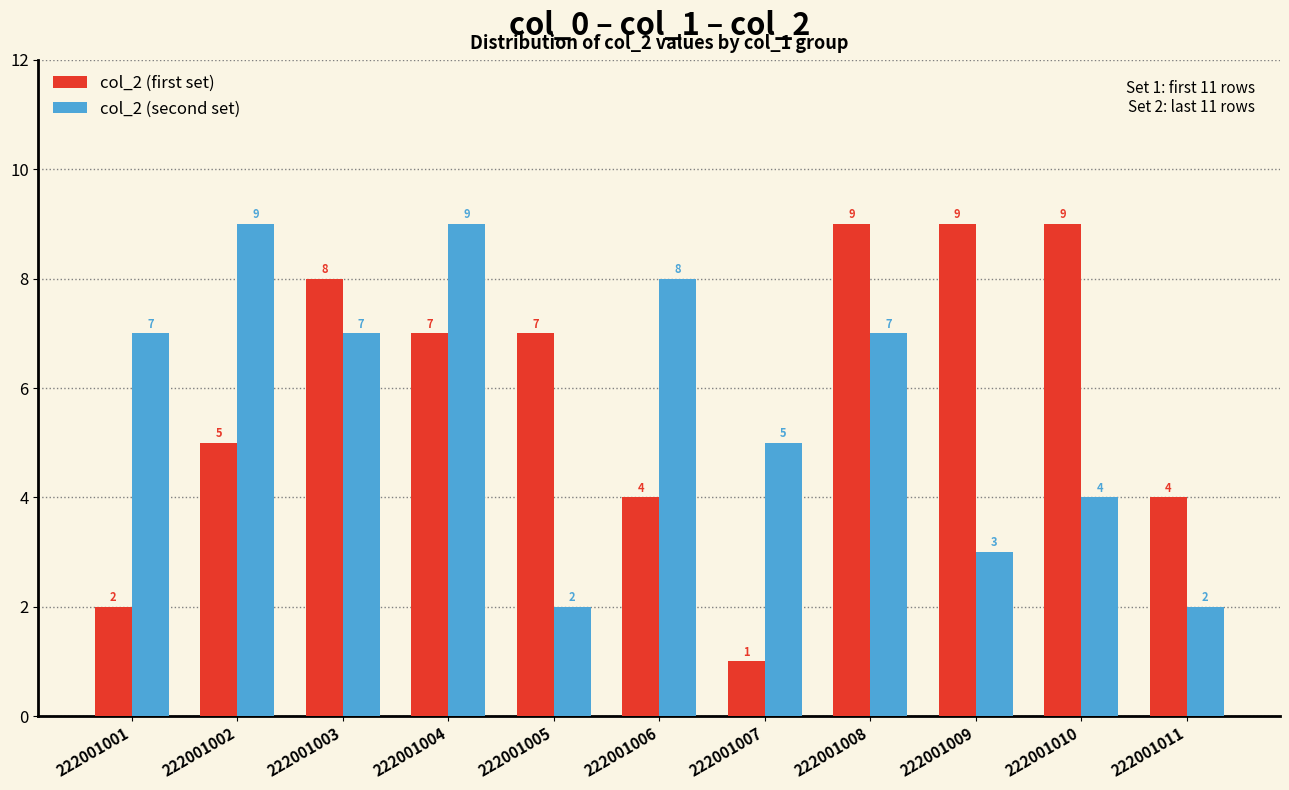

At which label does col_2 (first set) reach its minimum?

222001007